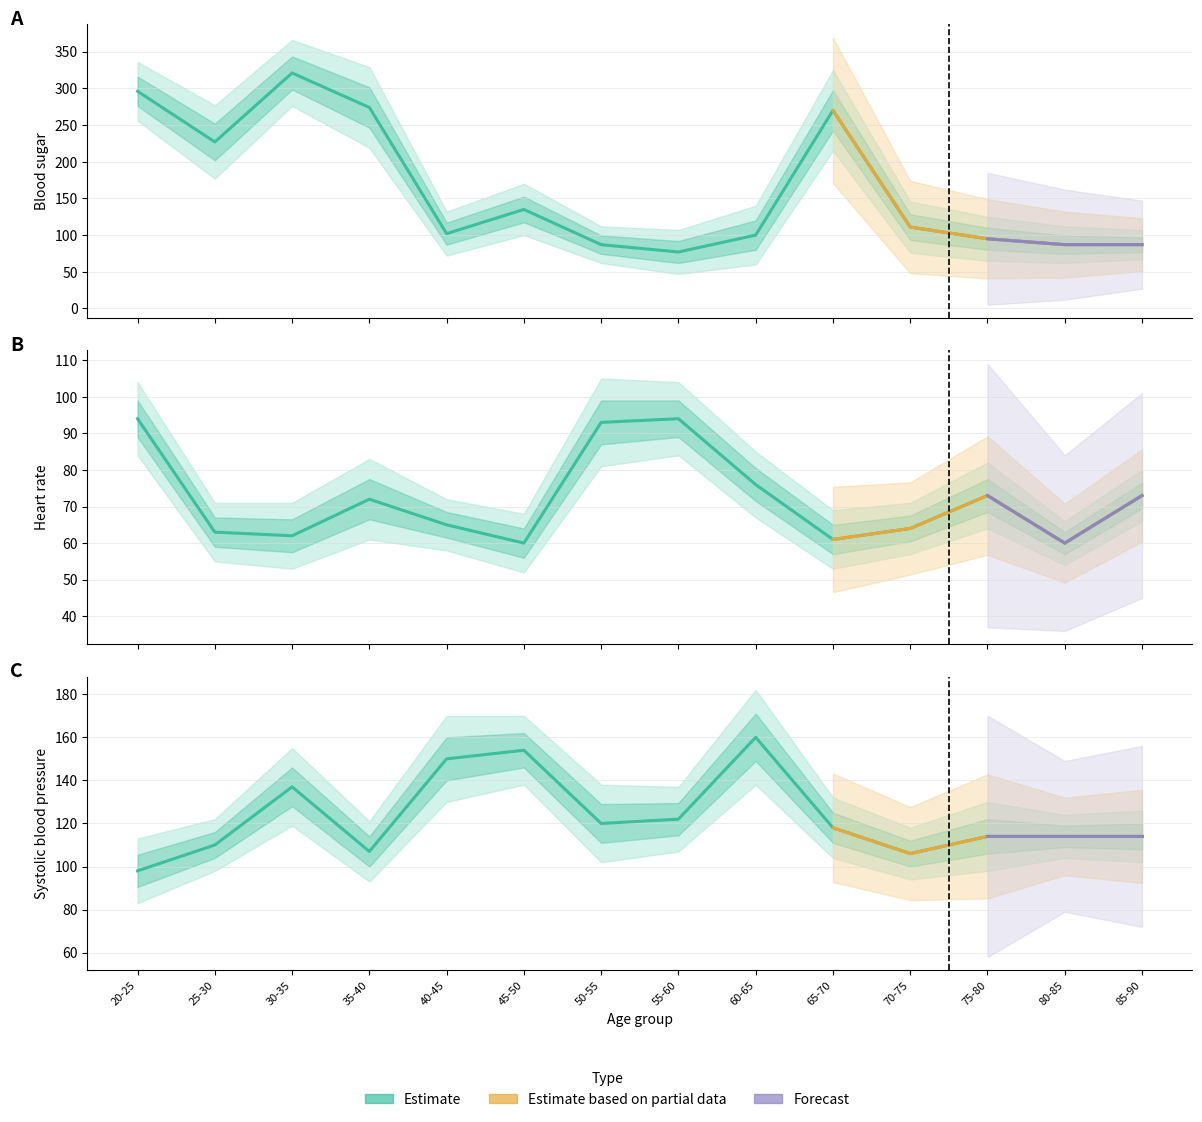

What is the value of the Blood sugar point at the 2nd from the left?

227